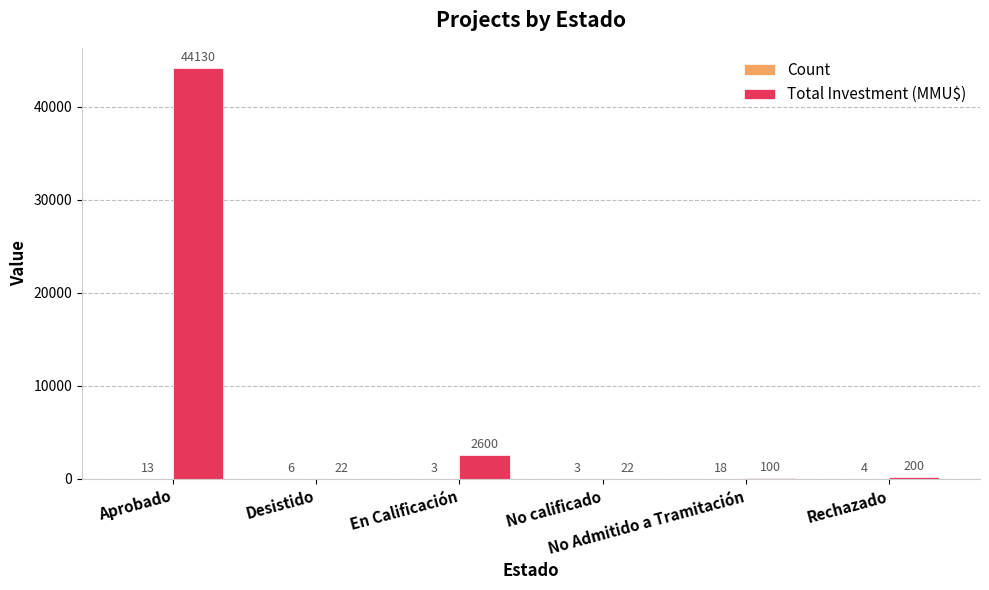

What is the sum of all Total Investment (MMU$) values?

47074